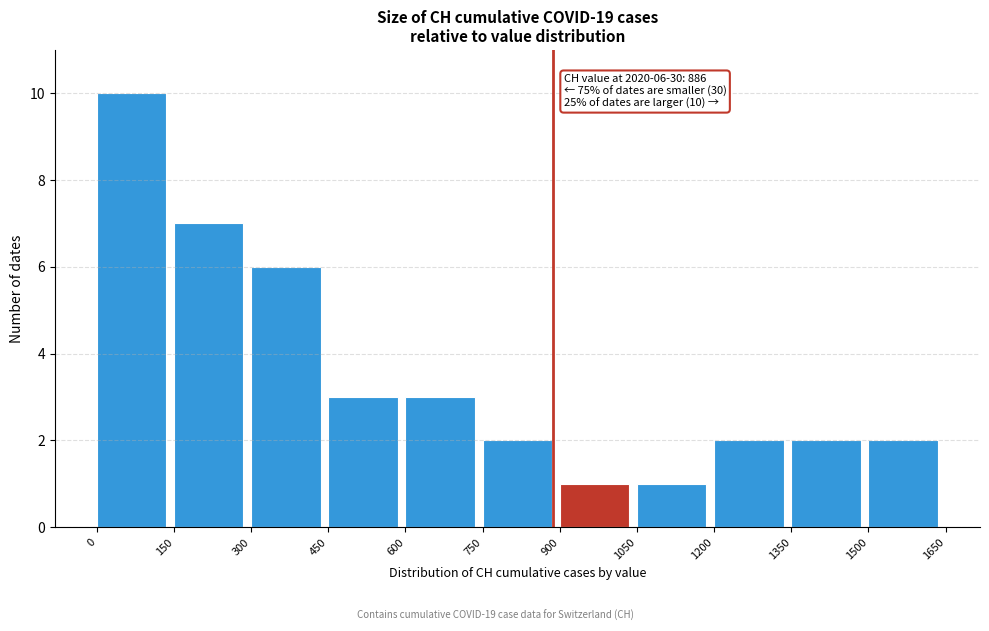

Which range on the x-axis has the tallest bar?

0 to 150